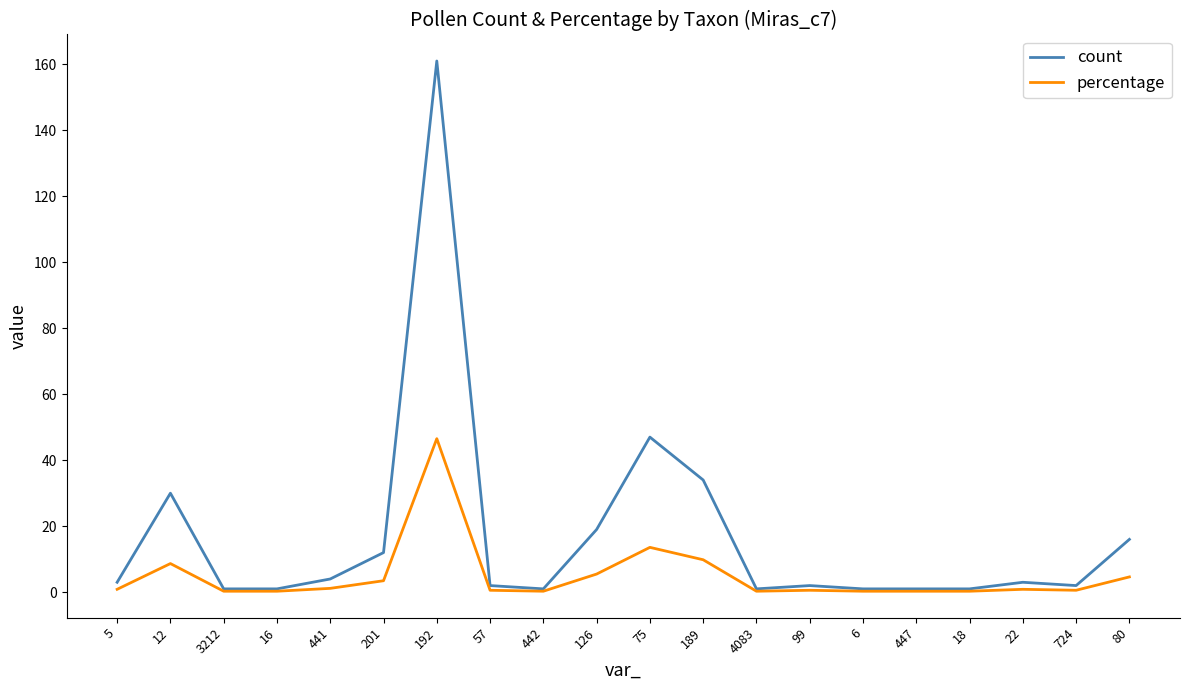

Which series has the largest total across all categories?

count